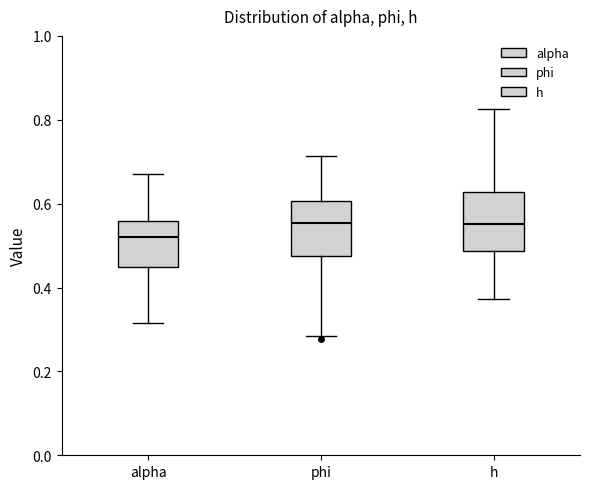

Which box has the lowest median line?

alpha